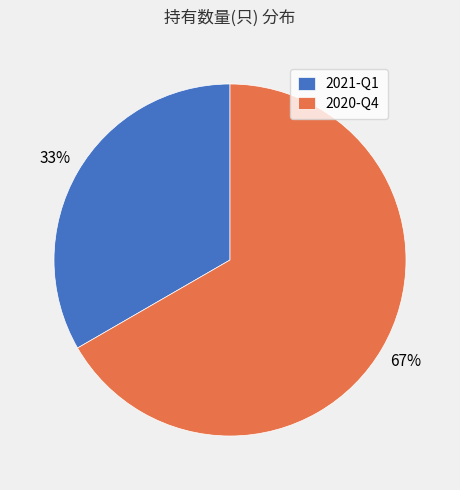

What is the smallest slice in the pie chart?

2021-Q1